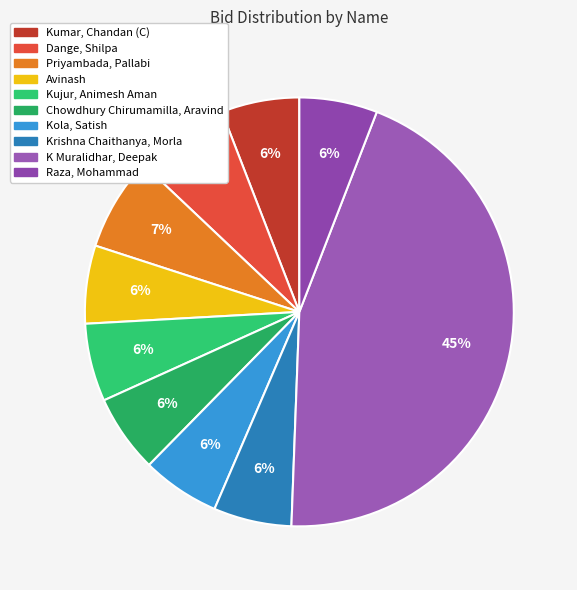

Approximately how many times larger is the value at Dange, Shilpa compared to Avinash?

1.2